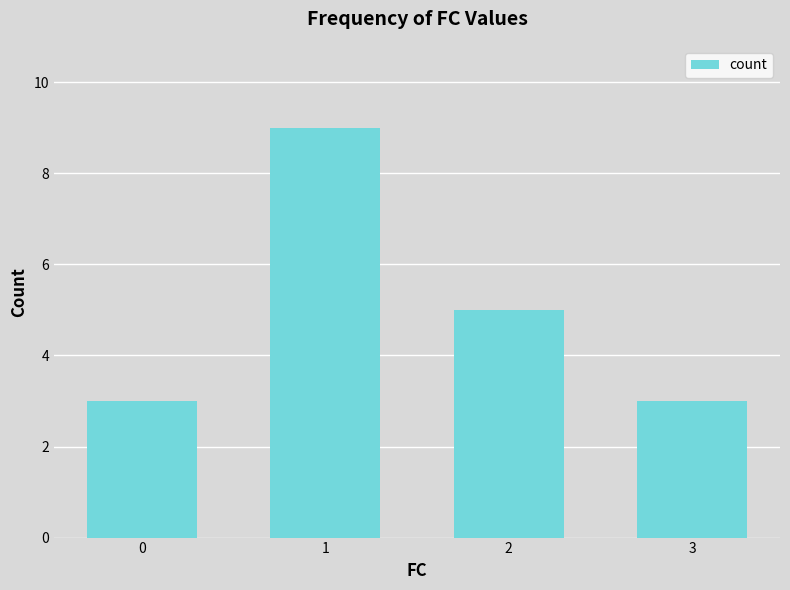

What is the ratio of the value at 0 to the value at 2?

0.6